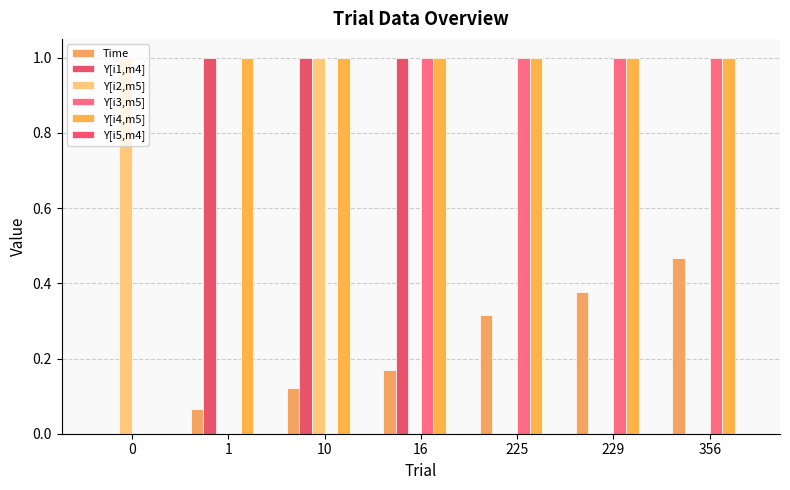

Between 10 and 1, which is larger?

10